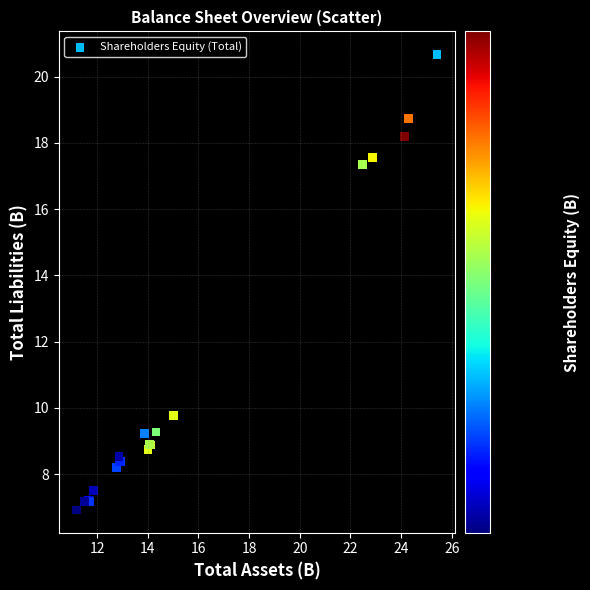

What Y value in the scatter plot is closest to 13?

9.8